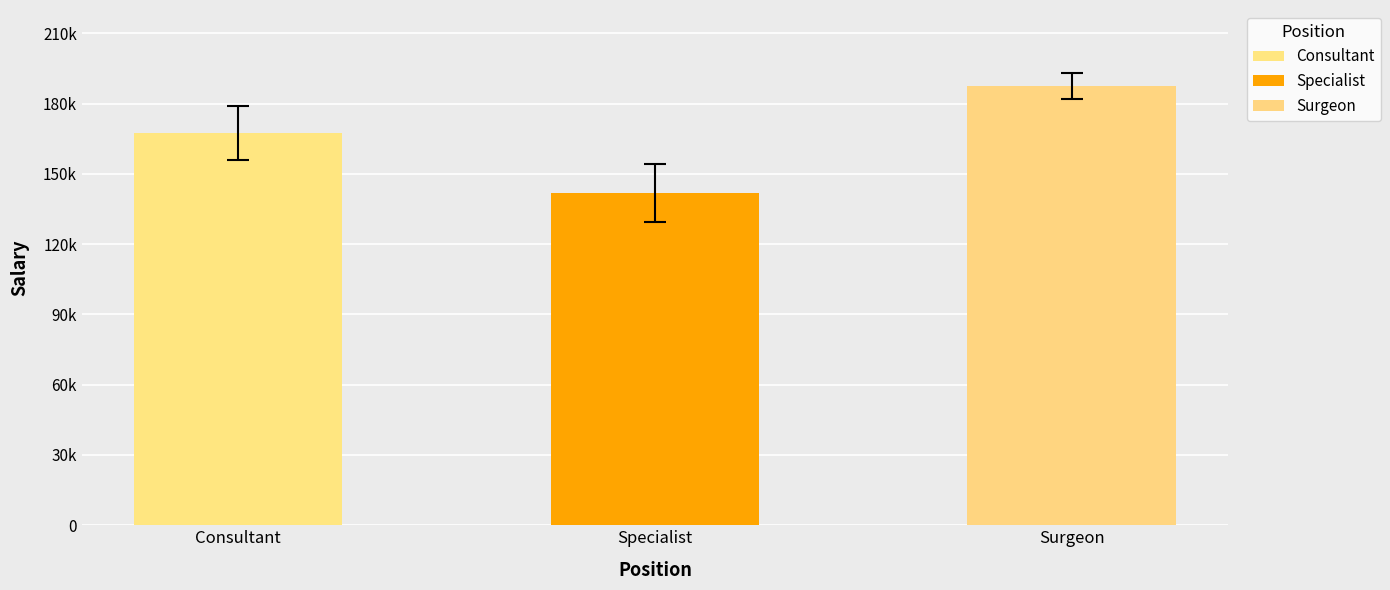

The value at Surgeon is 99844. True or false?

False